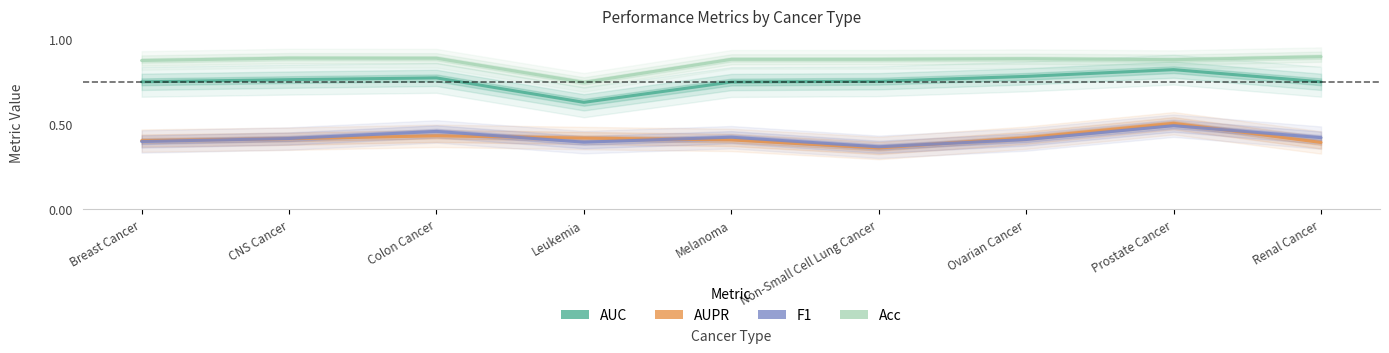

At how many categories does at least one series exceed 0?

9